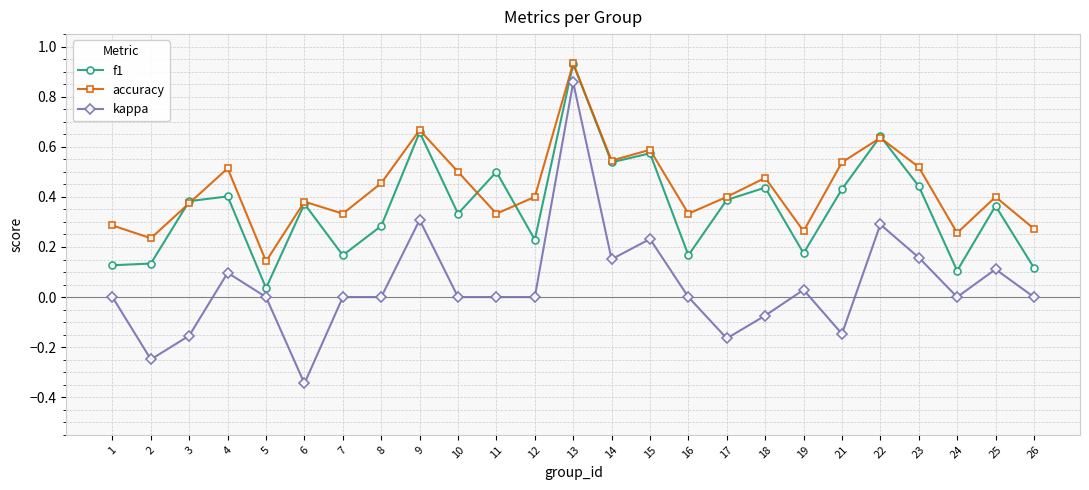

True or false: accuracy and kappa cross at least once.

False